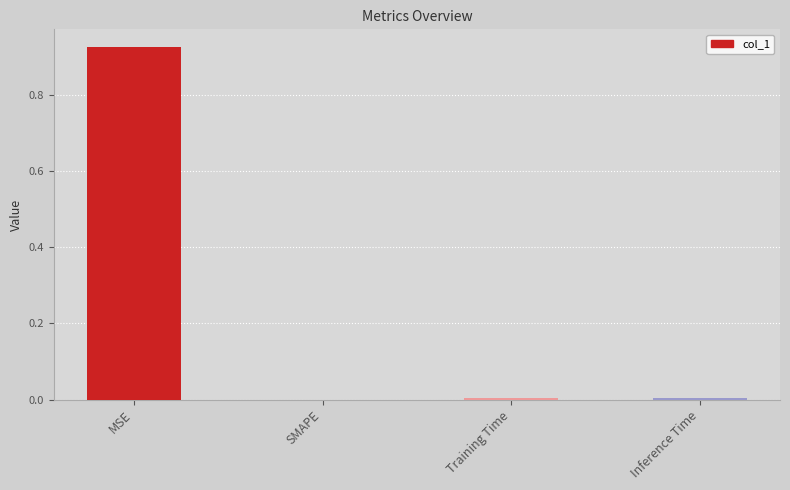

Are the bars horizontal?

No